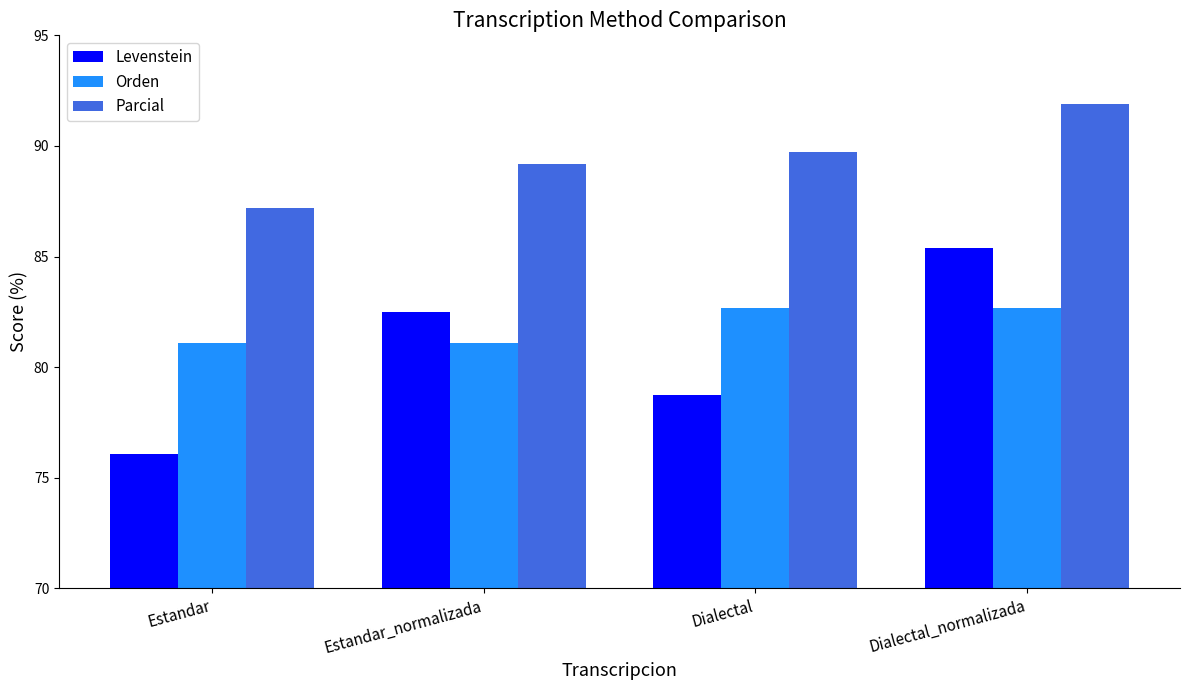

At Estandar_normalizada, list the series in order from smallest to largest.

Orden, Levenstein, Parcial